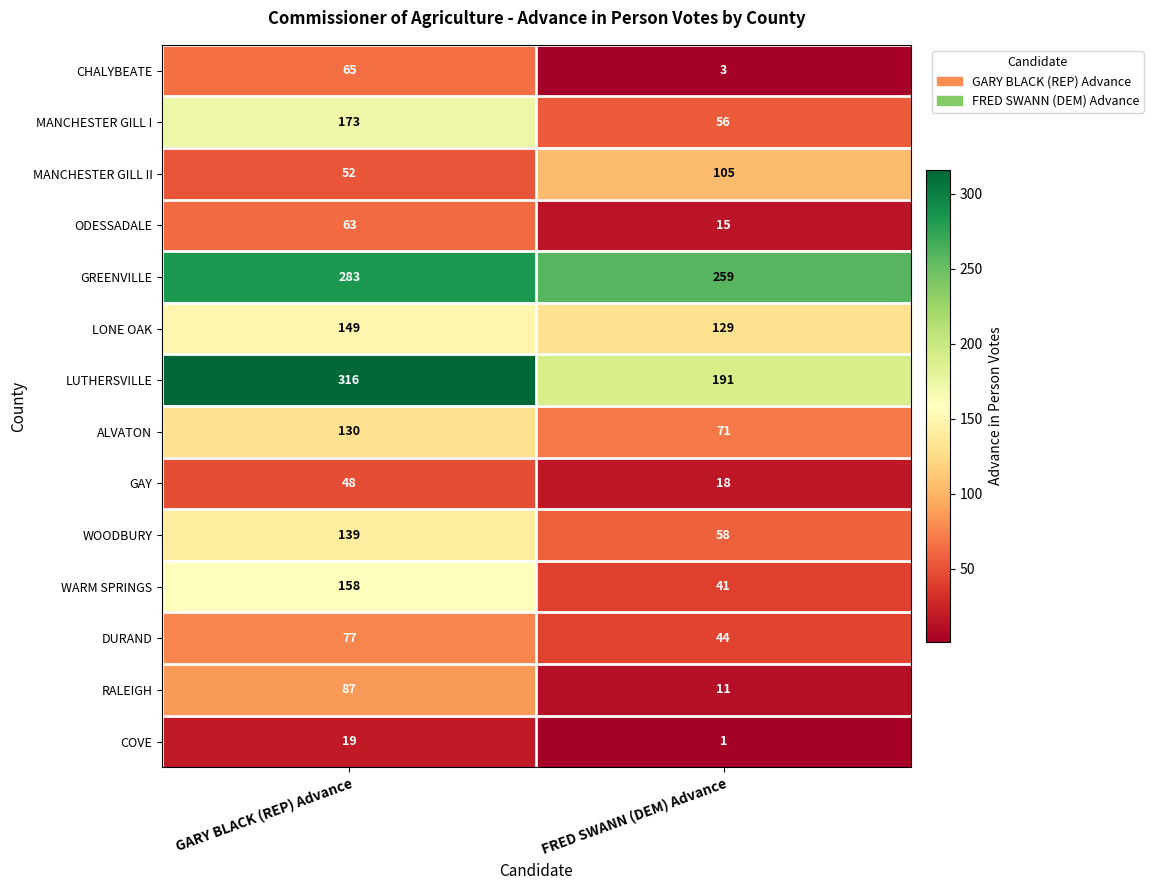

Reading left to right, extract all data points from this chart.

CHALYBEATE: 65	3
MANCHESTER GILL I: 173	56
MANCHESTER GILL II: 52	105
ODESSADALE: 63	15
GREENVILLE: 283	259
LONE OAK: 149	129
LUTHERSVILLE: 316	191
ALVATON: 130	71
GAY: 48	18
WOODBURY: 139	58
WARM SPRINGS: 158	41
DURAND: 77	44
RALEIGH: 87	11
COVE: 19	1